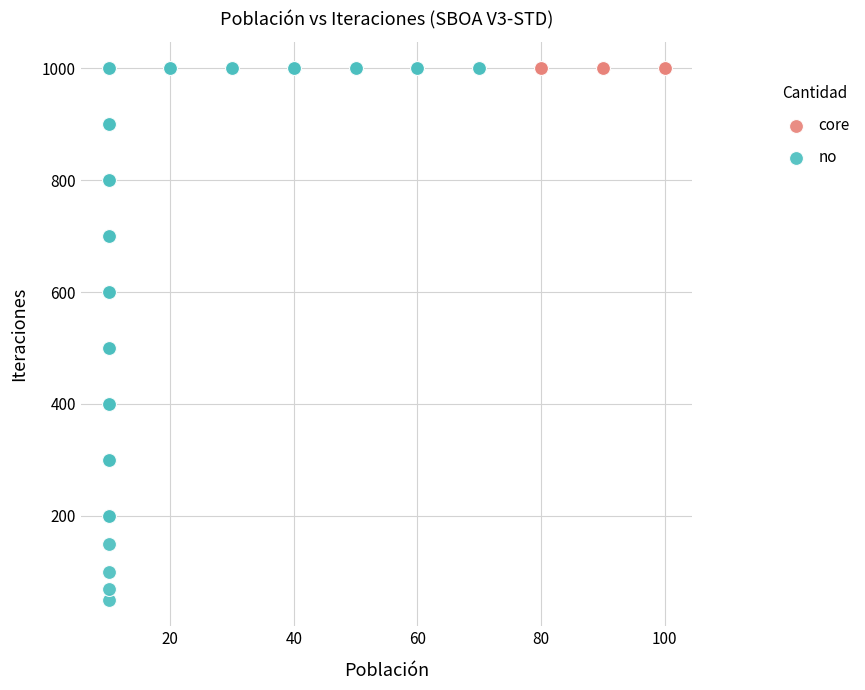

What are all the series names shown in the legend?

core, no